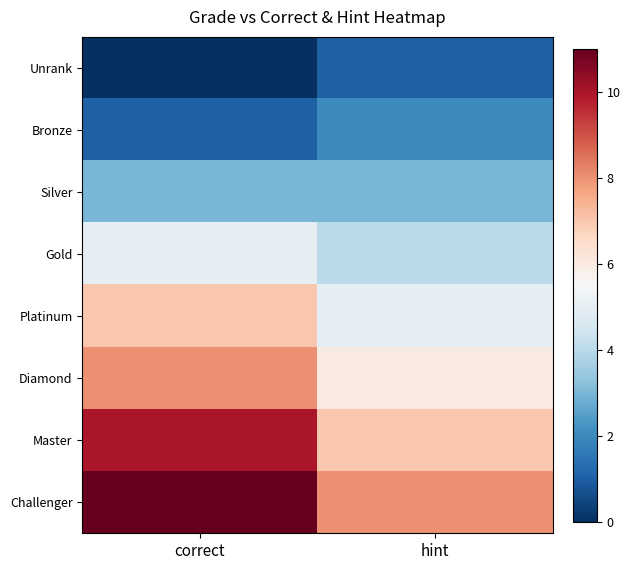

Which label corresponds to the smallest value in the chart?

correct